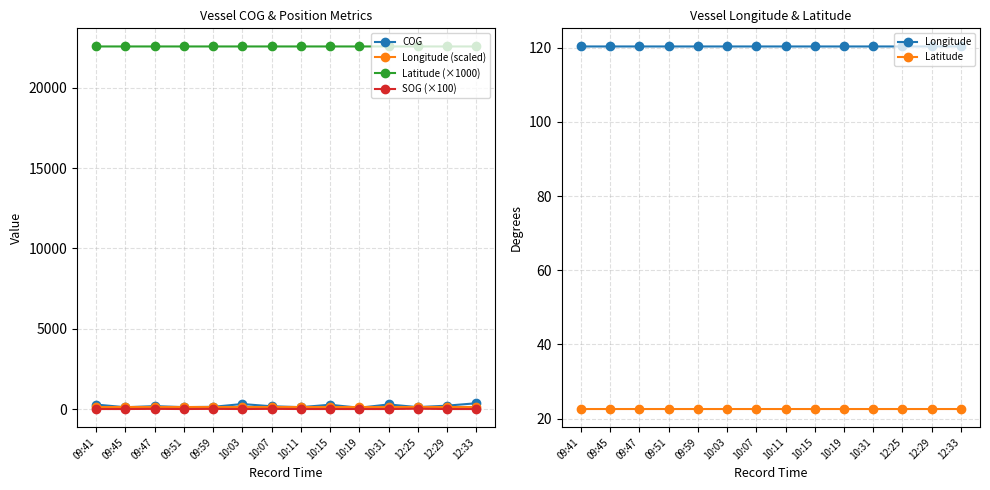

True or false: Longitude and Latitude (×1000) intersect in this chart.

False